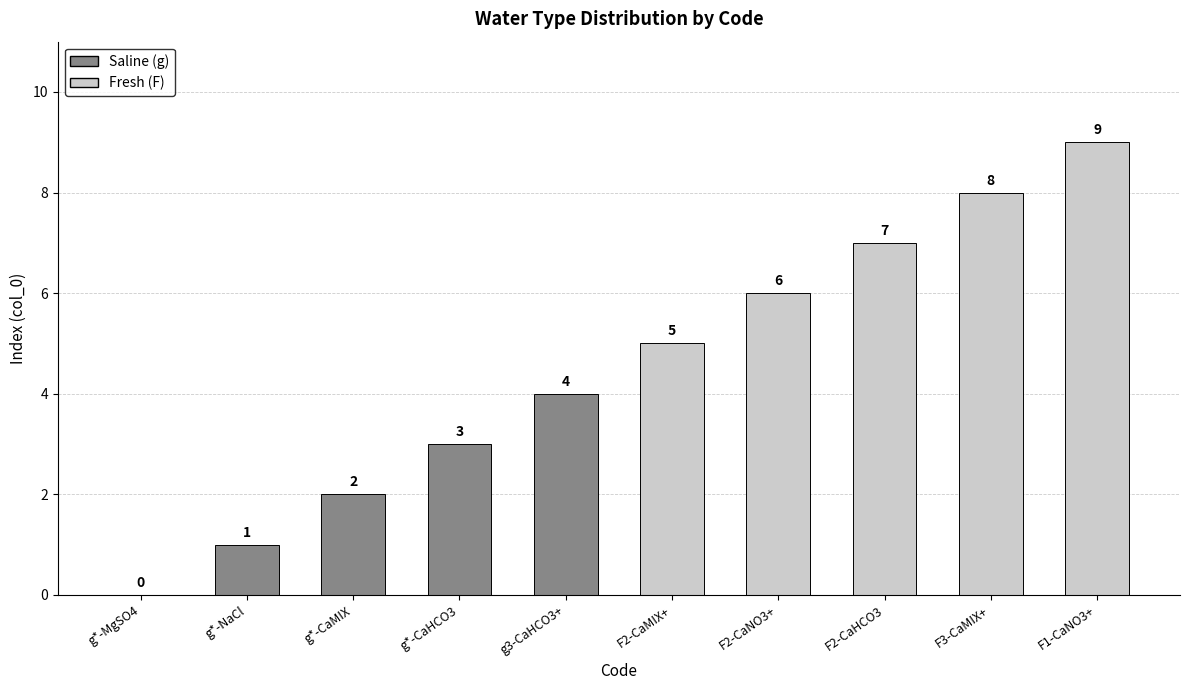

What is the ratio of the value at g*-CaHCO3 to the value at g*-NaCl?

3.0